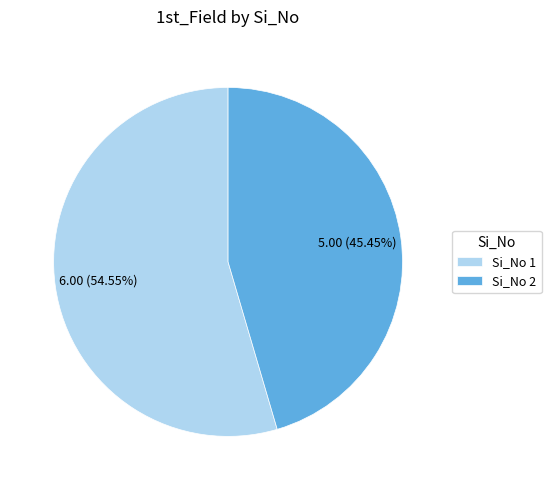

Count the number of slices in the pie.

2